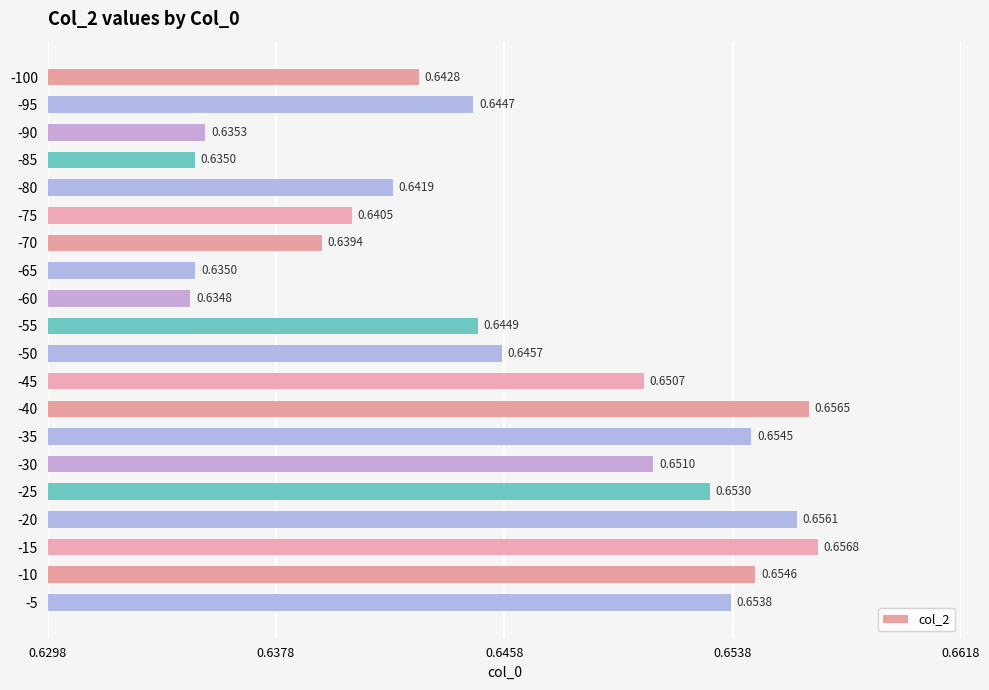

Between -10 and -30, which is larger?

-10